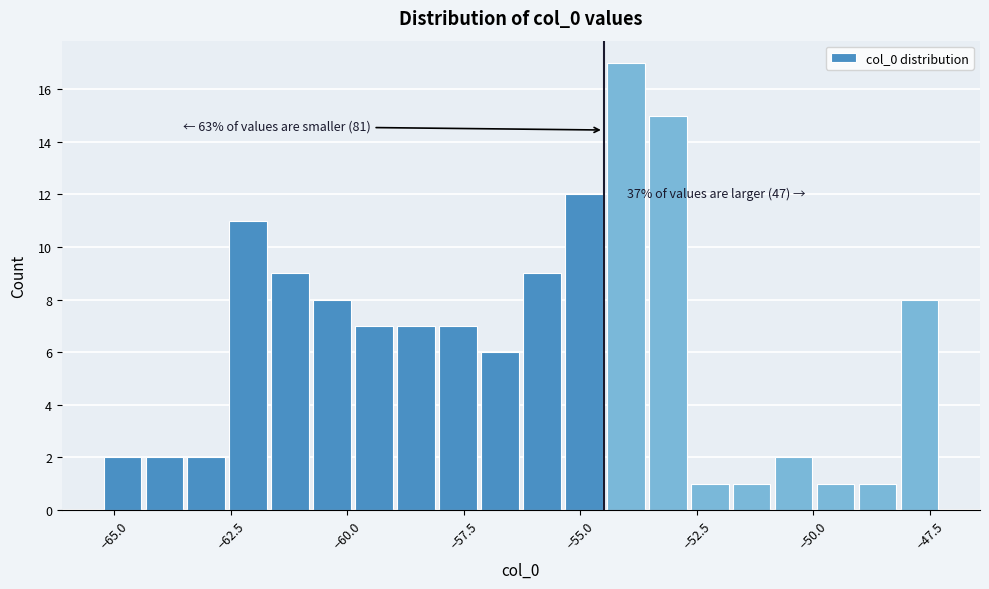

Read against the x-axis, roughly where is the centre of the tallest bar?

-54.0